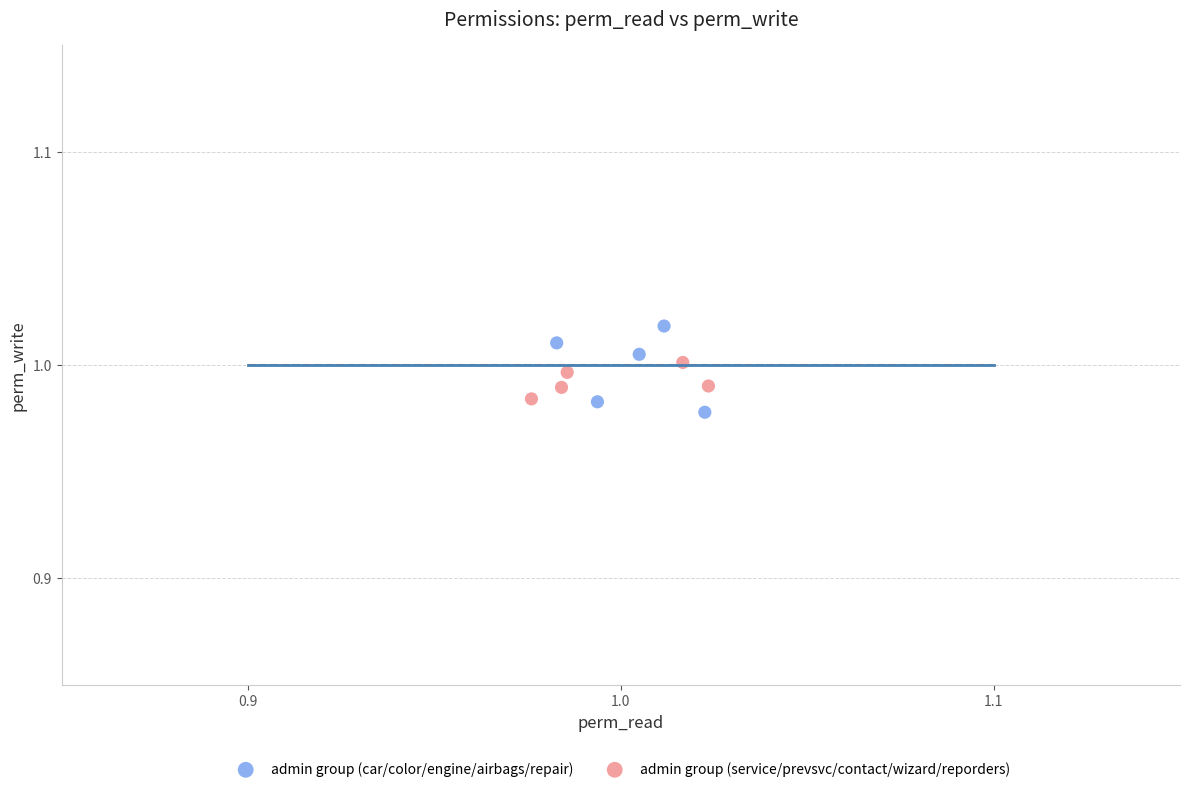

Which series contains the highest Y value?

admin group (car/color/engine/airbags/repair)